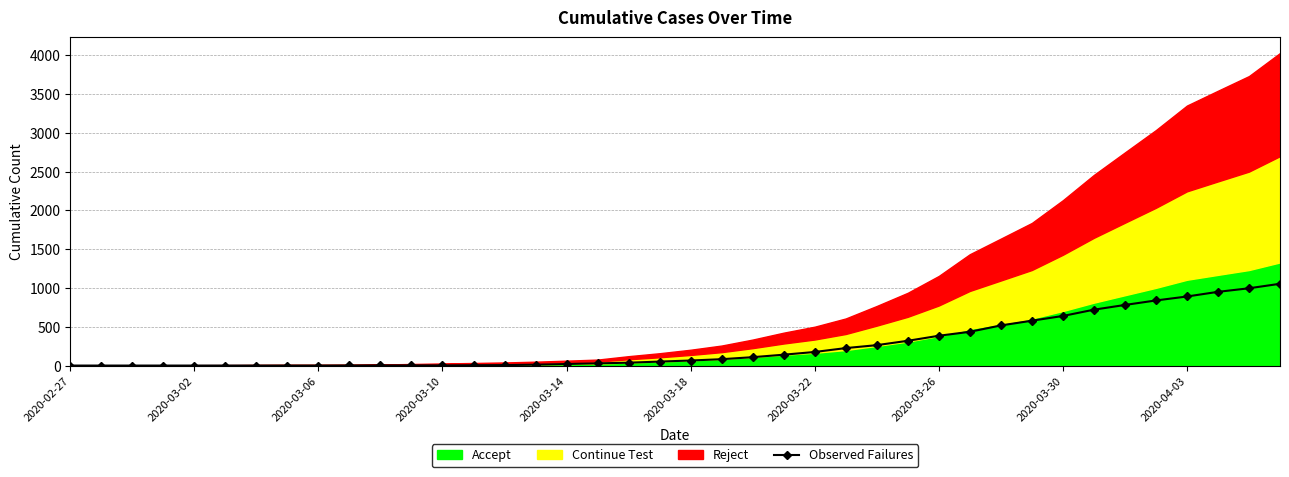

Reading left to right, transcribe all the data shown in this chart.

0	0	0	0	0	0	0	0	0	1	2	2	2	4	6	11	20	28	37	51	65	82	108	140	175	225	263	319	384	435	517	578	639	720	781	839	890	950	996	1054